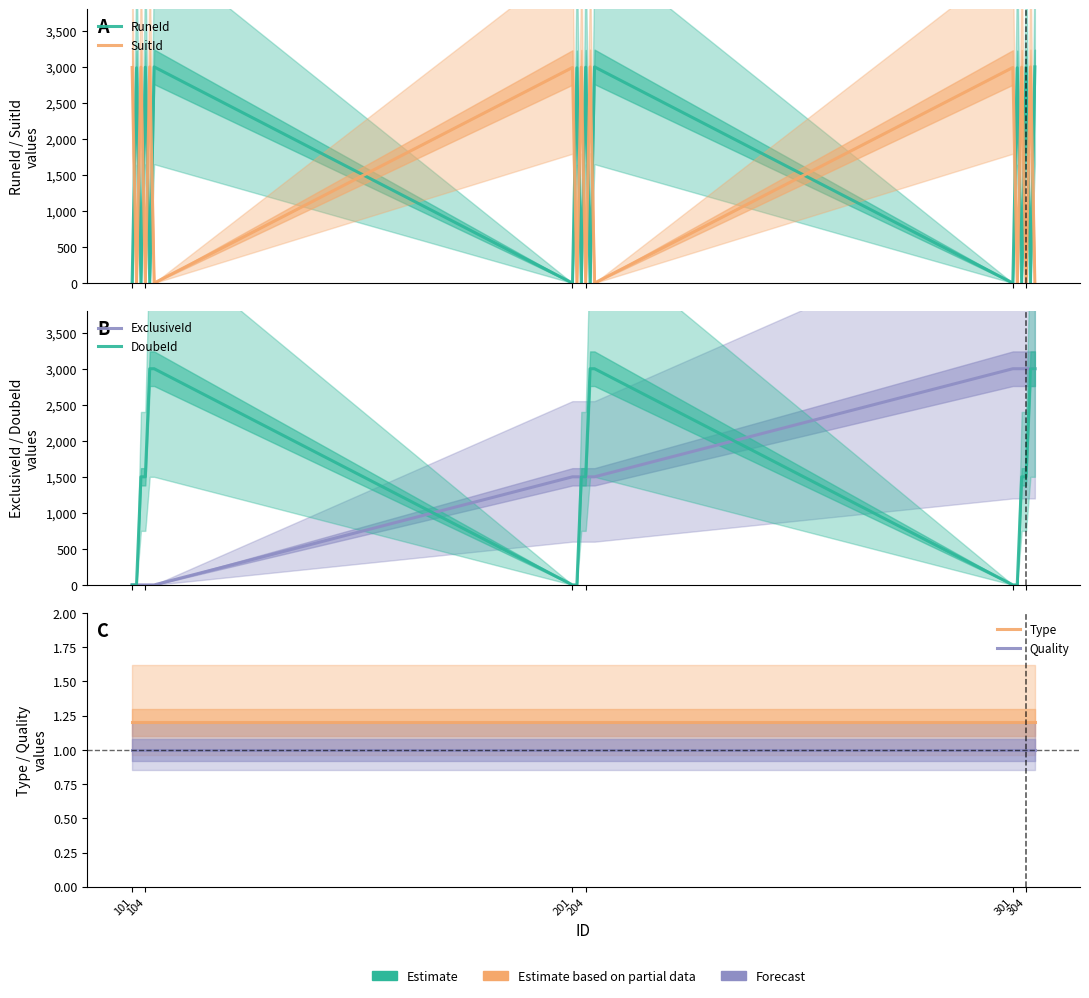

The value of Type at 101 is 2.1. True or false?

False